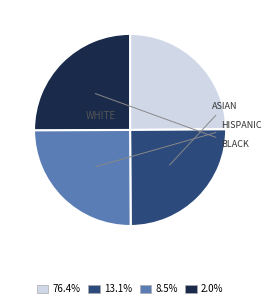

Is there a majority slice in this chart?

No